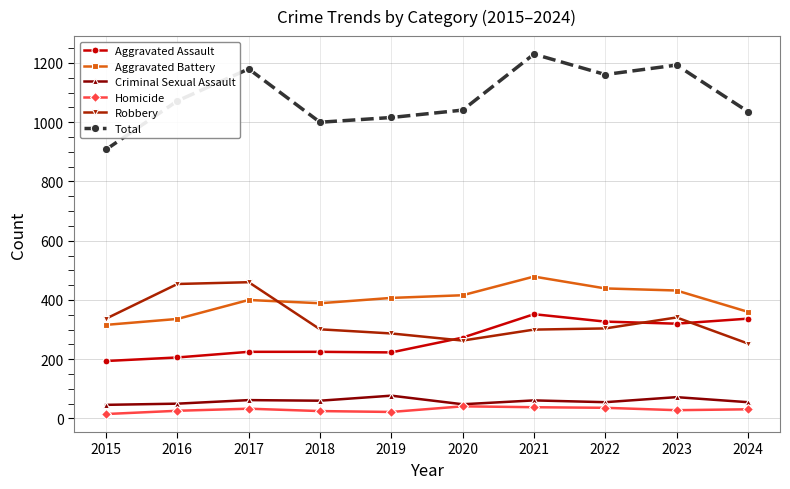

How many distinct data groups are displayed?

6